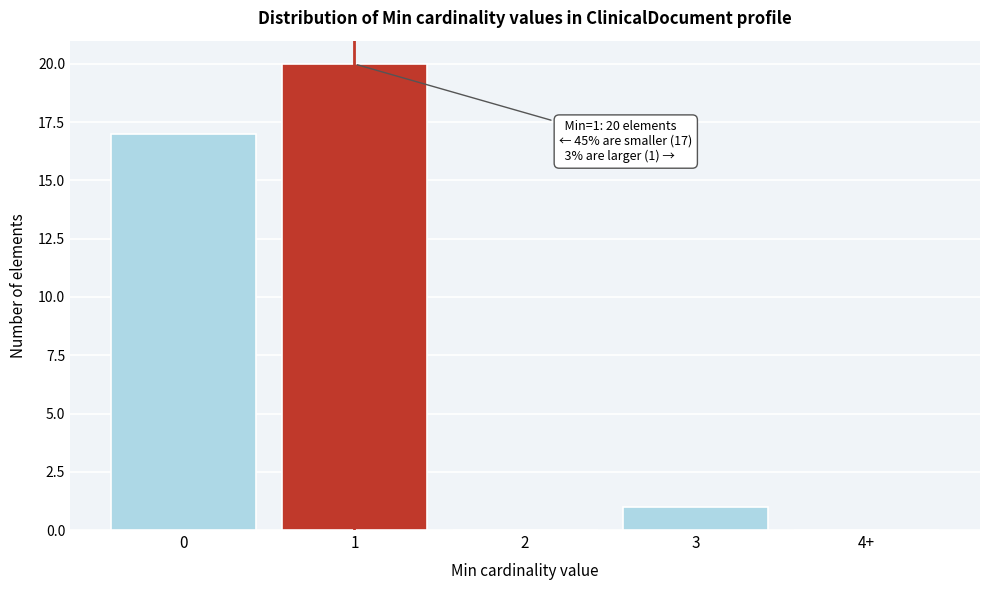

Reading left to right, transcribe all the data shown in this chart.

0=17	1=20	2=0	3=1	4+=0